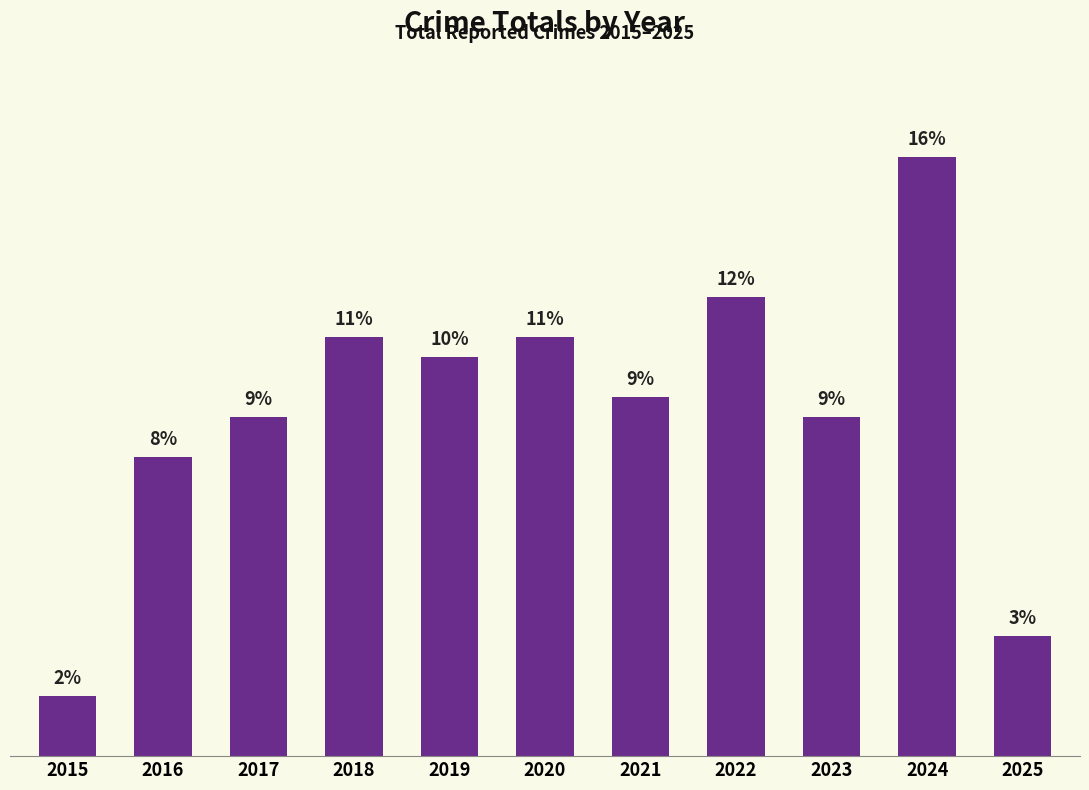

What is the value of the 7th bar from the left?

18